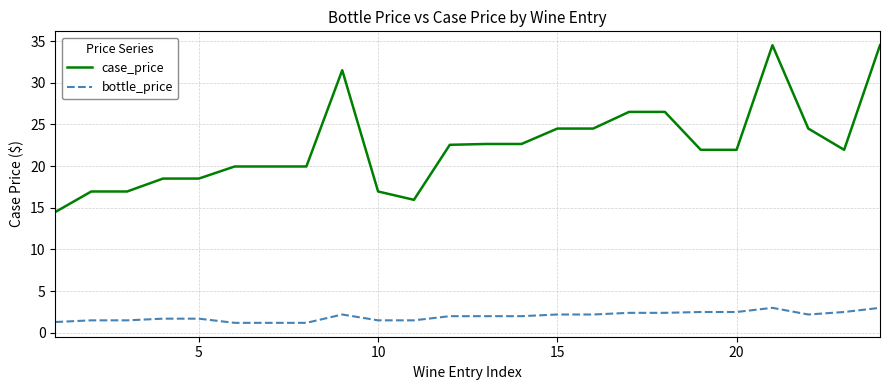

What is the maximum value for case_price?

34.5